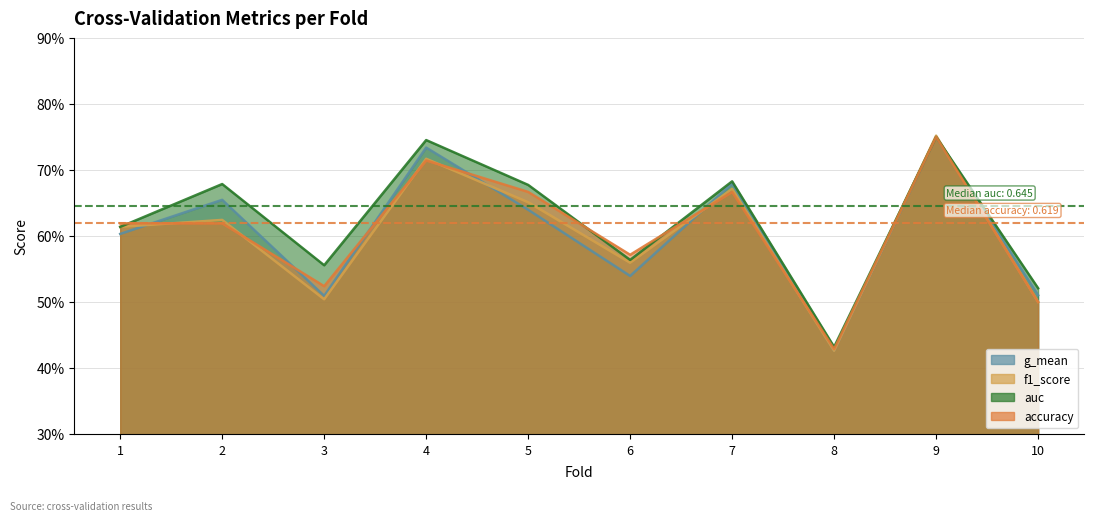

True or false: accuracy has a value of 0.8 at 9.

True